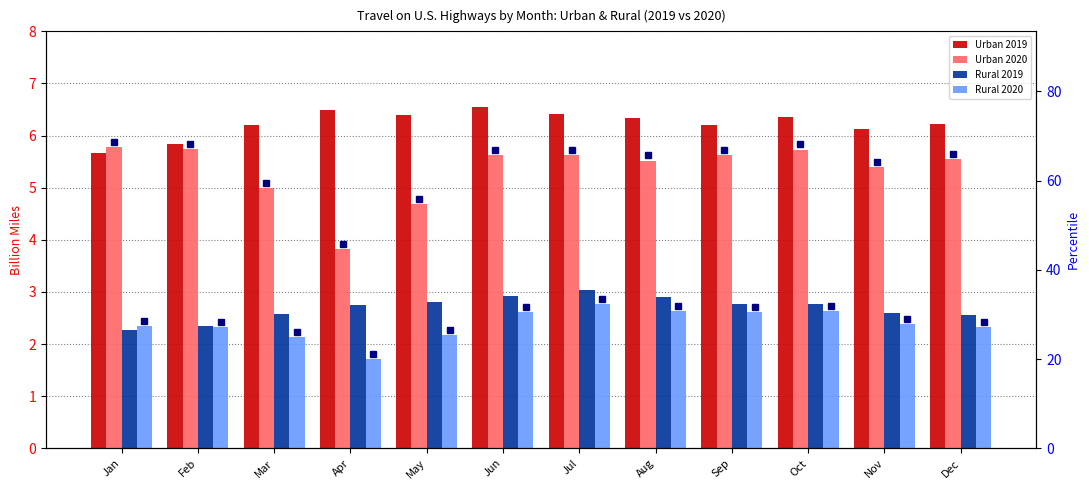

What is the difference between the second highest and minimum values in the Rural 2019 series?

0.7